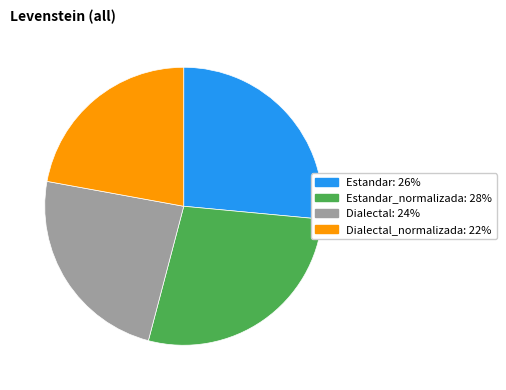

Is there a majority slice in this chart?

No